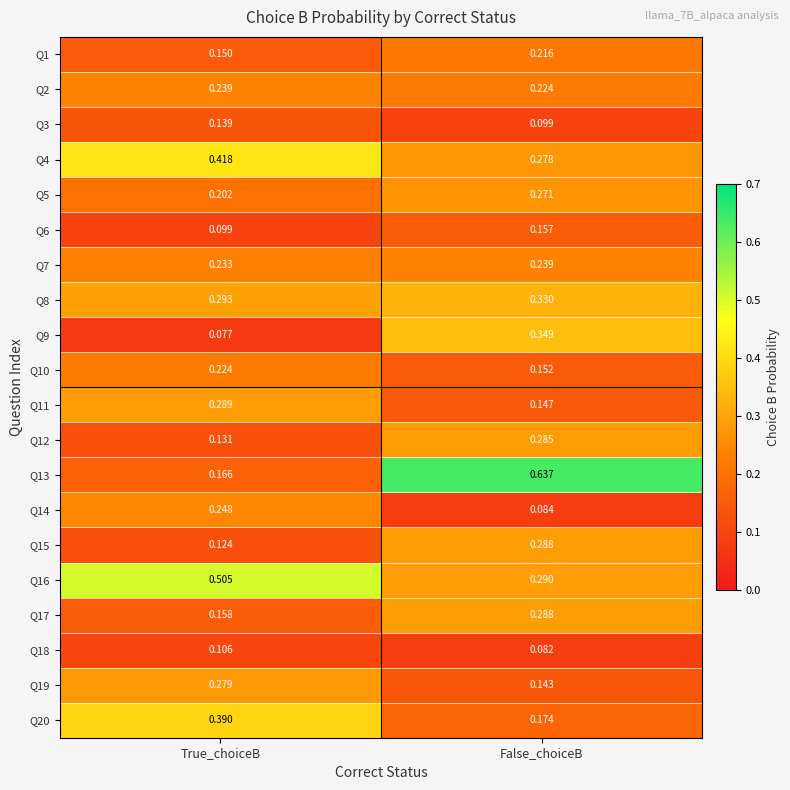

At which category is the sum across all series the highest?

False_choiceB